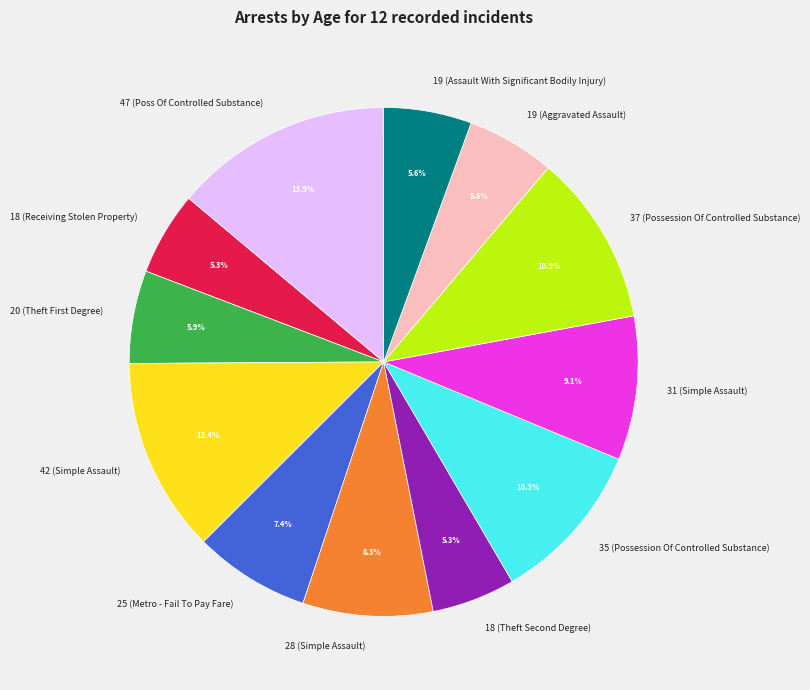

Is there a majority slice in this chart?

No